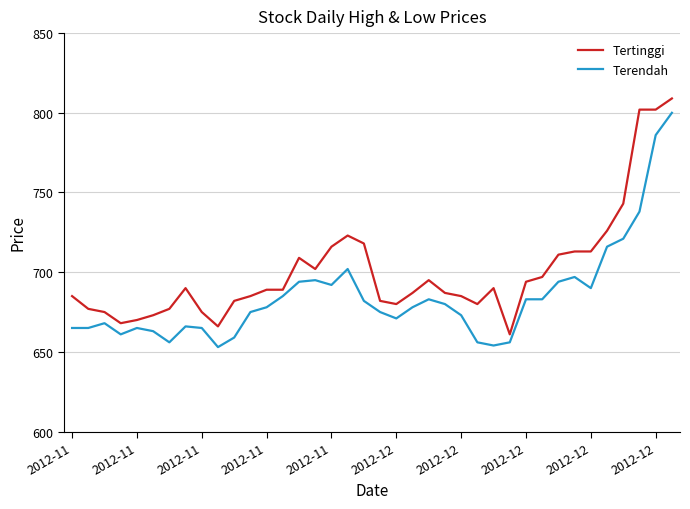

What is the minimum value shown in the chart?

653